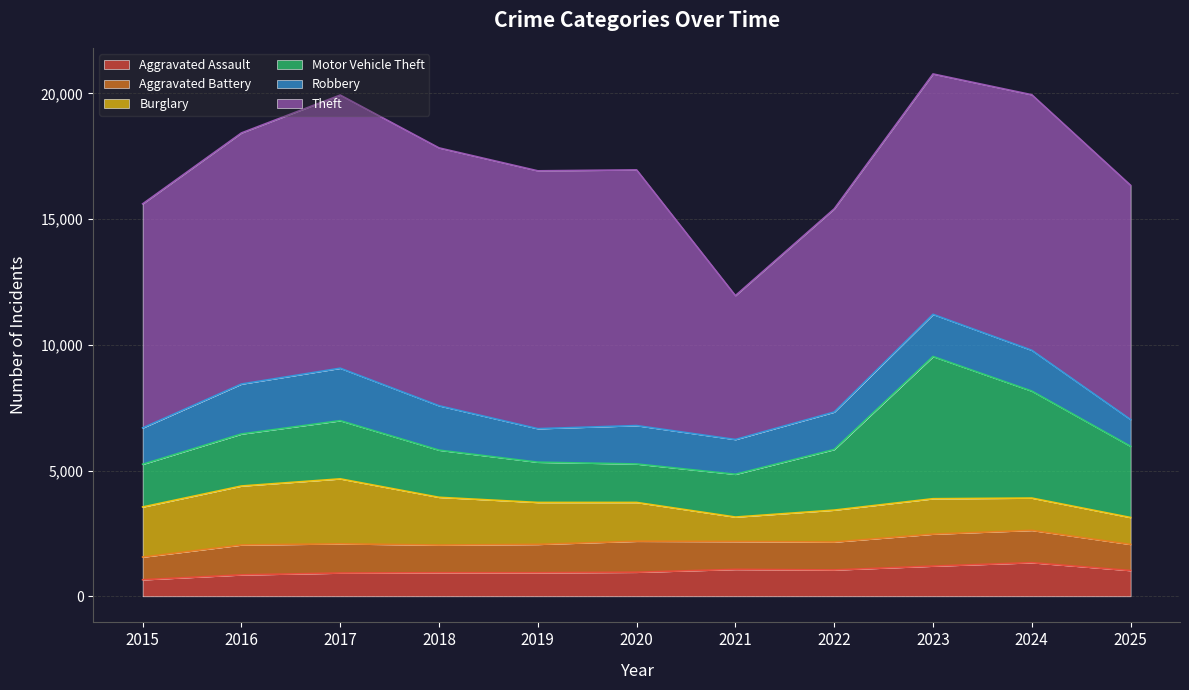

Reading left to right, list all the values displayed in this chart.

Aggravated Assault: 2015=658	2016=852	2017=925	2018=937	2019=937	2020=957	2021=1070	2022=1048	2023=1201	2024=1337	2025=1024
Aggravated Battery: 2015=902	2016=1190	2017=1162	2018=1101	2019=1128	2020=1233	2021=1109	2022=1111	2023=1272	2024=1285	2025=1040
Burglary: 2015=1991	2016=2344	2017=2583	2018=1898	2019=1667	2020=1542	2021=972	2022=1268	2023=1407	2024=1284	2025=1069
Motor Vehicle Theft: 2015=1699	2016=2069	2017=2315	2018=1876	2019=1601	2020=1530	2021=1702	2022=2412	2023=5657	2024=4256	2025=2831
Robbery: 2015=1446	2016=1987	2017=2086	2018=1766	2019=1333	2020=1527	2021=1382	2022=1489	2023=1676	2024=1622	2025=1064
Theft: 2015=8911	2016=9986	2017=10863	2018=10255	2019=10255	2020=10170	2021=5723	2022=8080	2023=9561	2024=10163	2025=9317